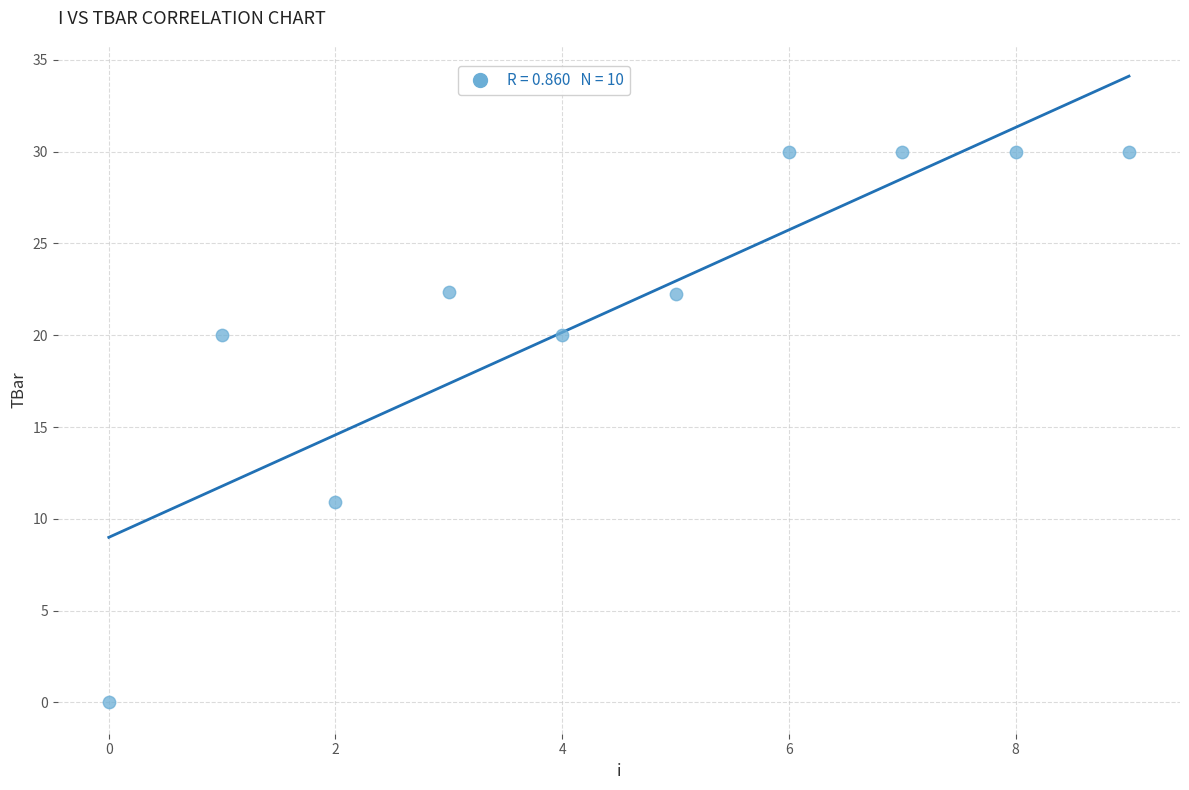

What Y value in the scatter plot is closest to 15?

10.9